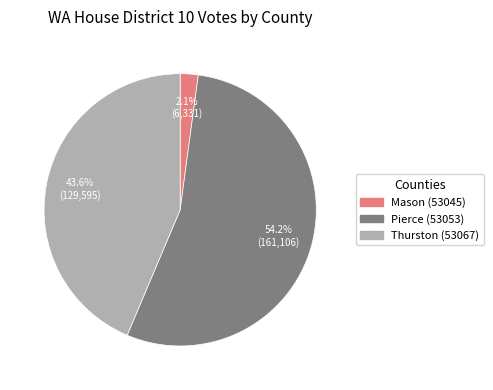

To the nearest percent, what portion does Pierce (53053) represent?

54%